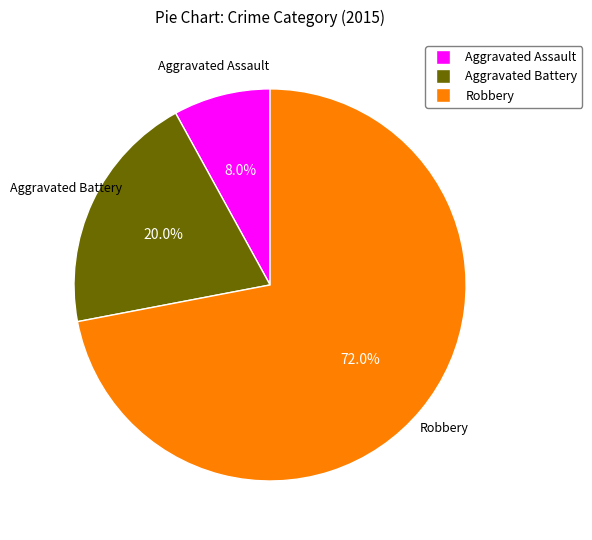

To the nearest percent, what is the difference between the largest and smallest slice percentages?

64%